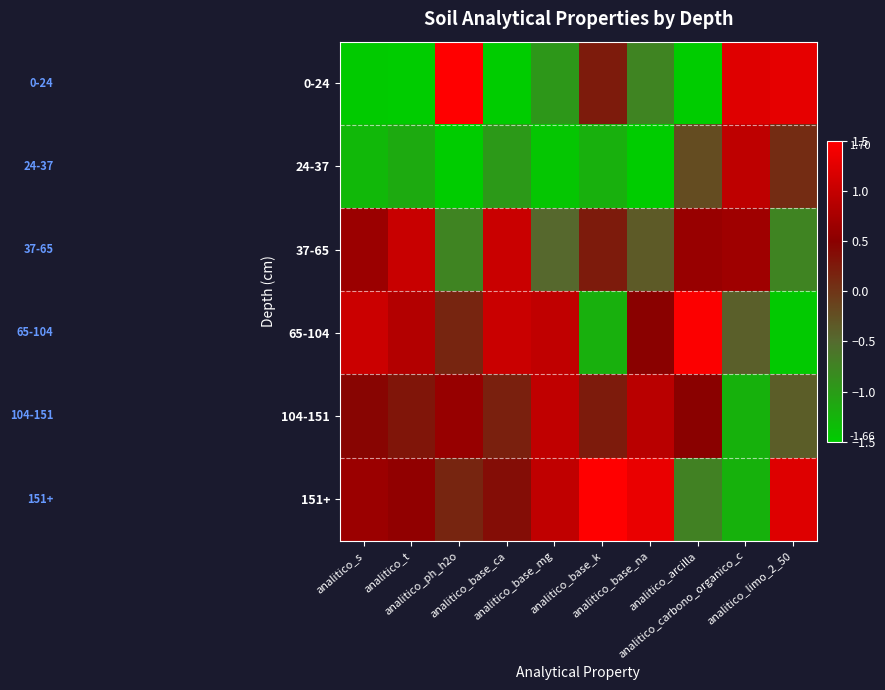

Which series has the largest range (max minus min)?

0-24